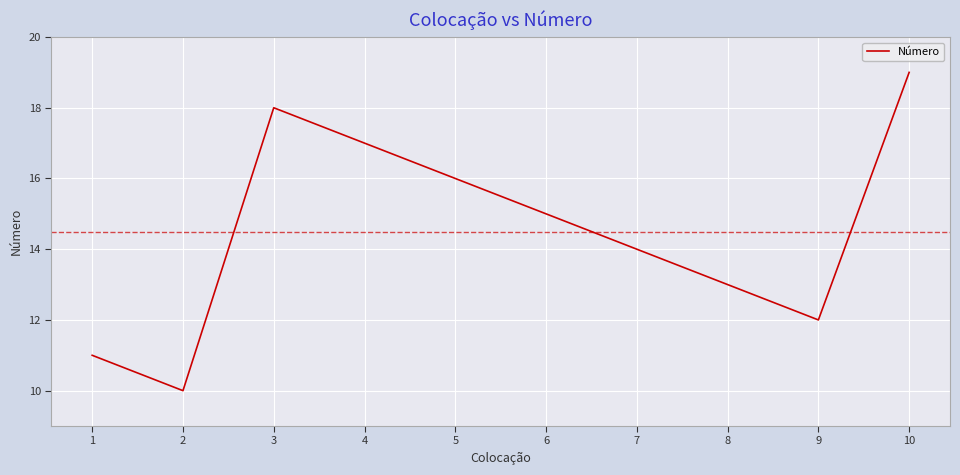

What is the smallest value displayed?

10